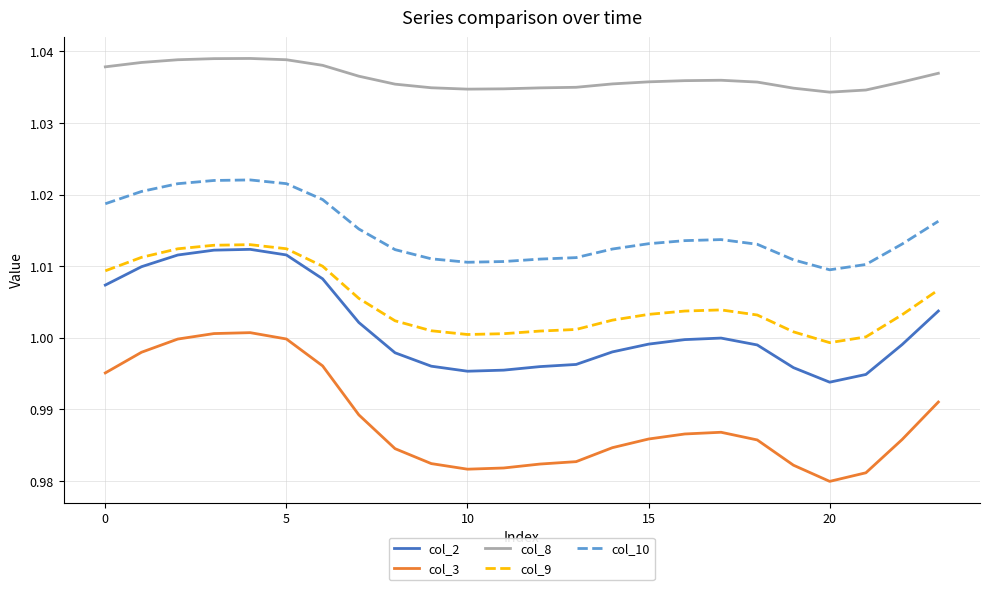

Which series has the largest range (max minus min)?

col_3